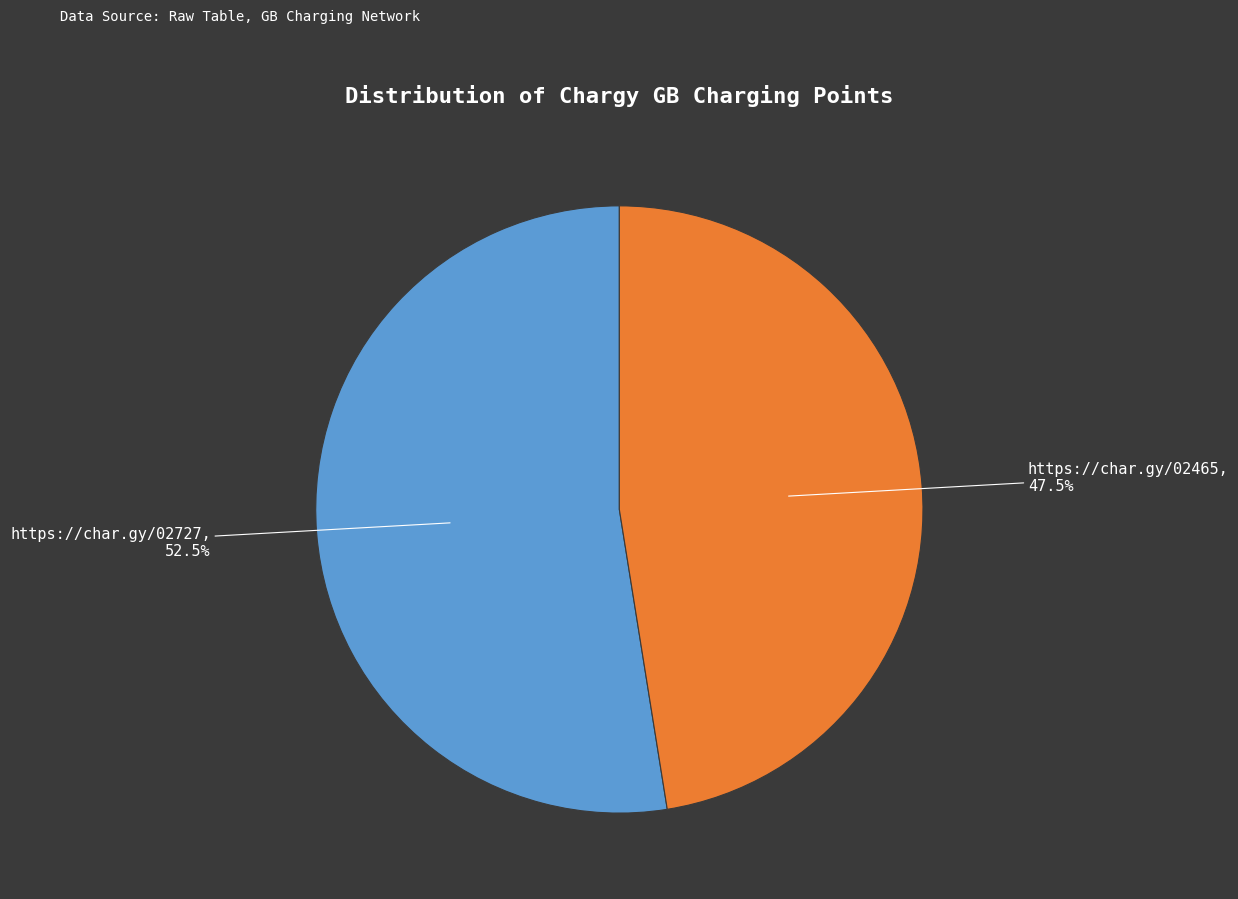

Which slice represents more than half of the pie?

https://char.gy/02727